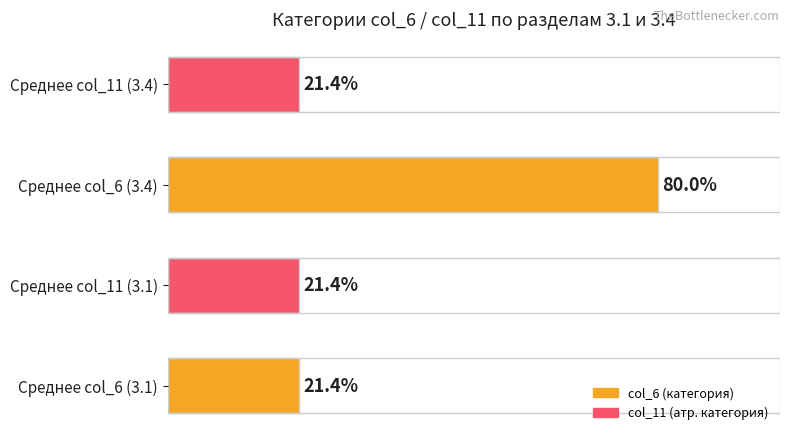

Does the chart contain any negative values?

No